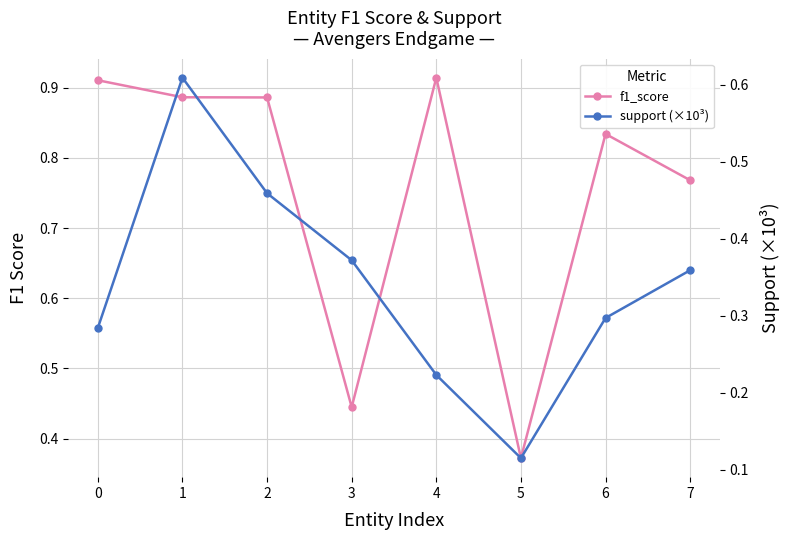

True or false: support (×10³) and f1_score cross at least once.

False